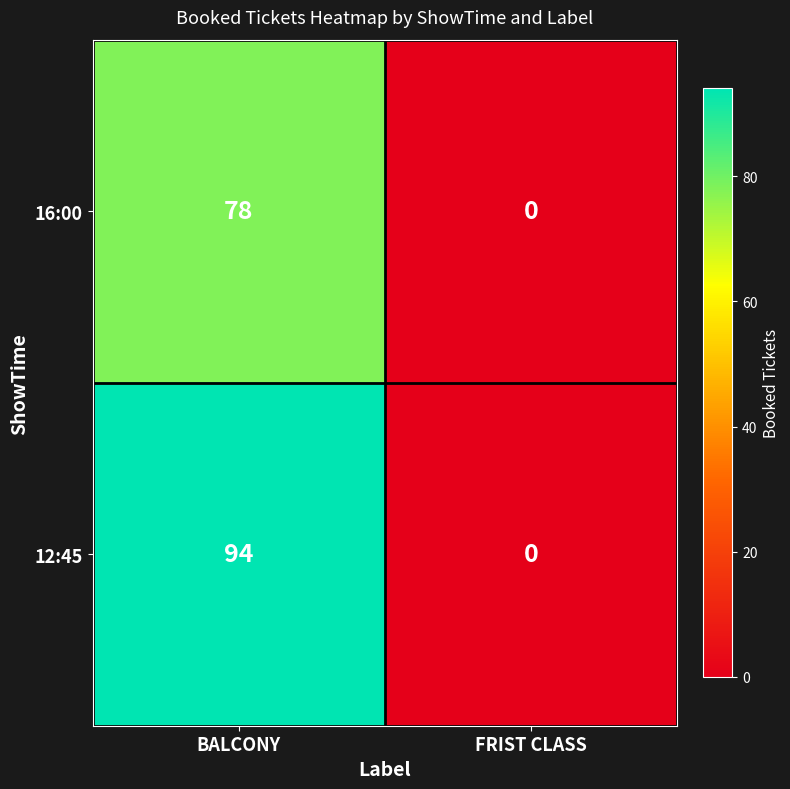

The value of 16:00 at FRIST CLASS is 28. True or false?

False